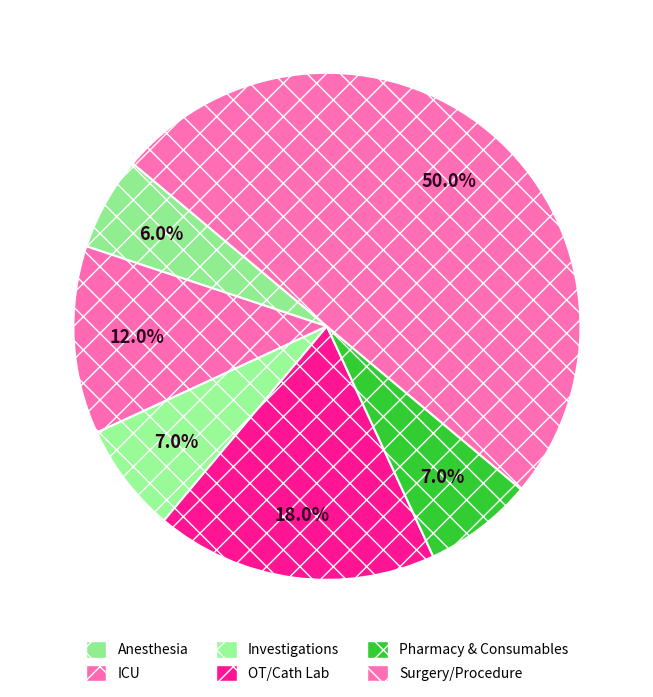

Is Surgery/Procedure the majority of the pie?

No